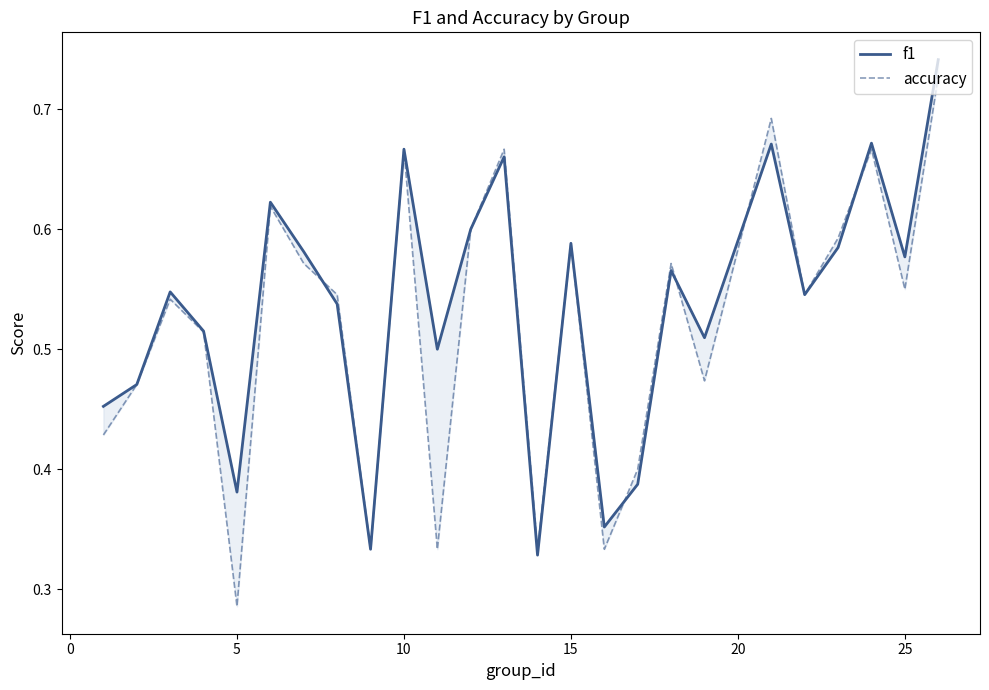

The f1 series shows 0.1 at 15. True or false?

False